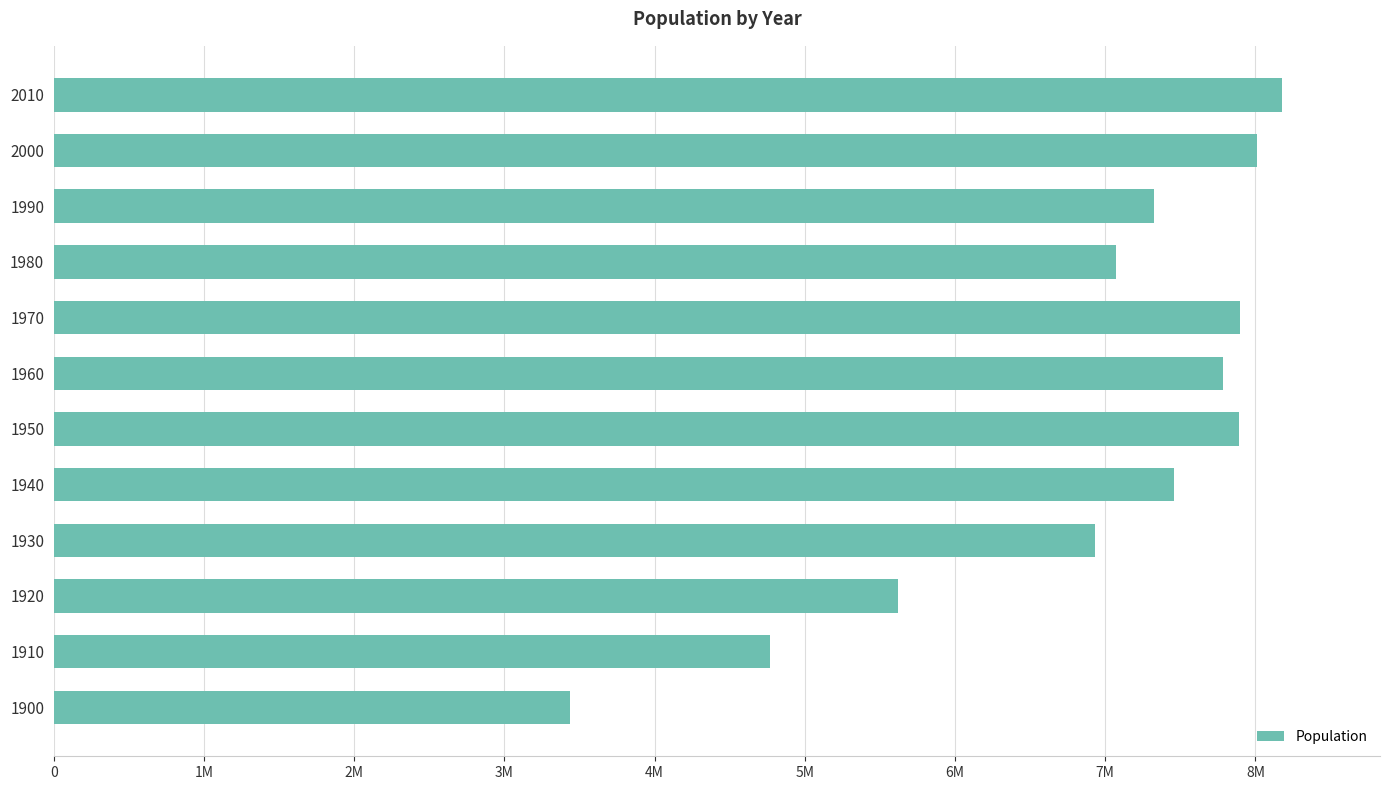

Are the bars horizontal?

Yes